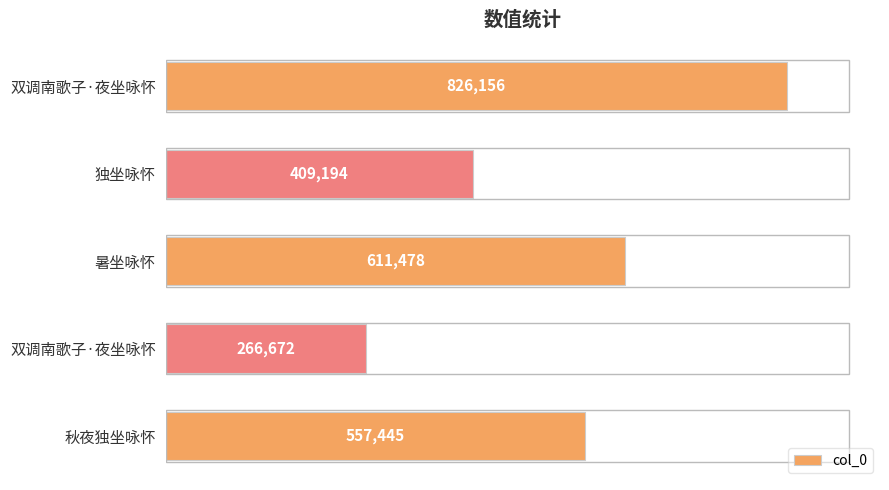

What is the smallest value displayed?

266672